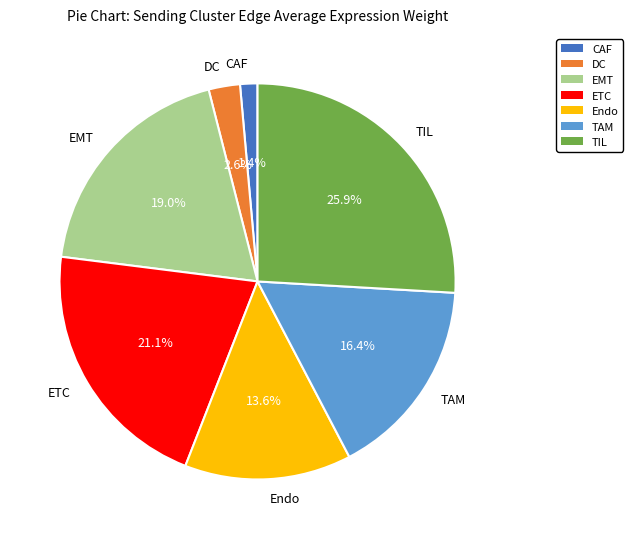

Count the number of slices in the pie.

7